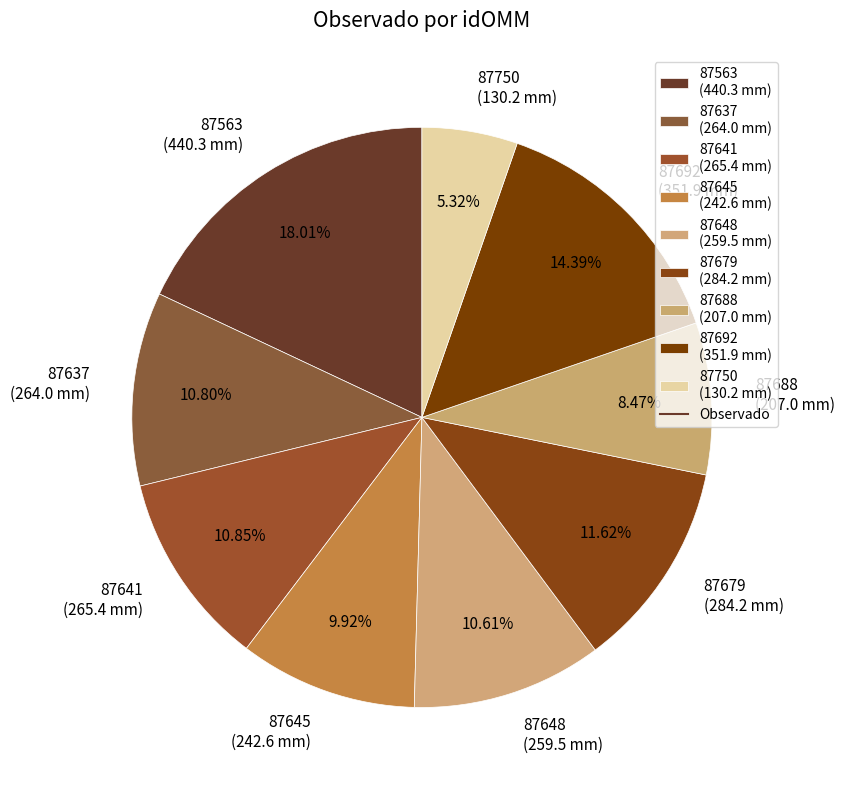

Which slice is the smallest?

87750